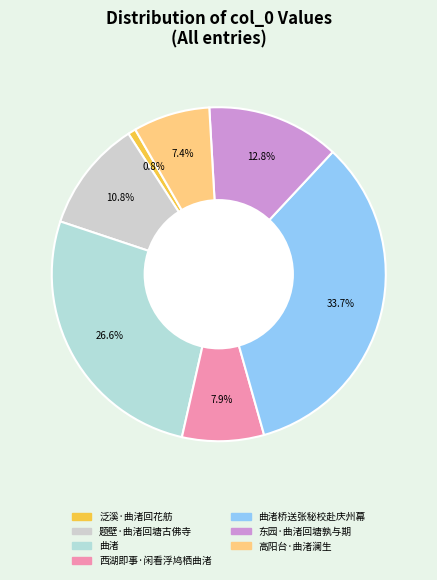

Count the number of slices in the pie.

7